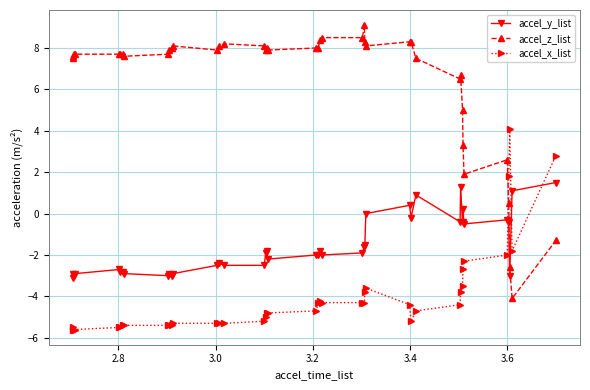

What is the average value of the accel_x_list series?

-4.0